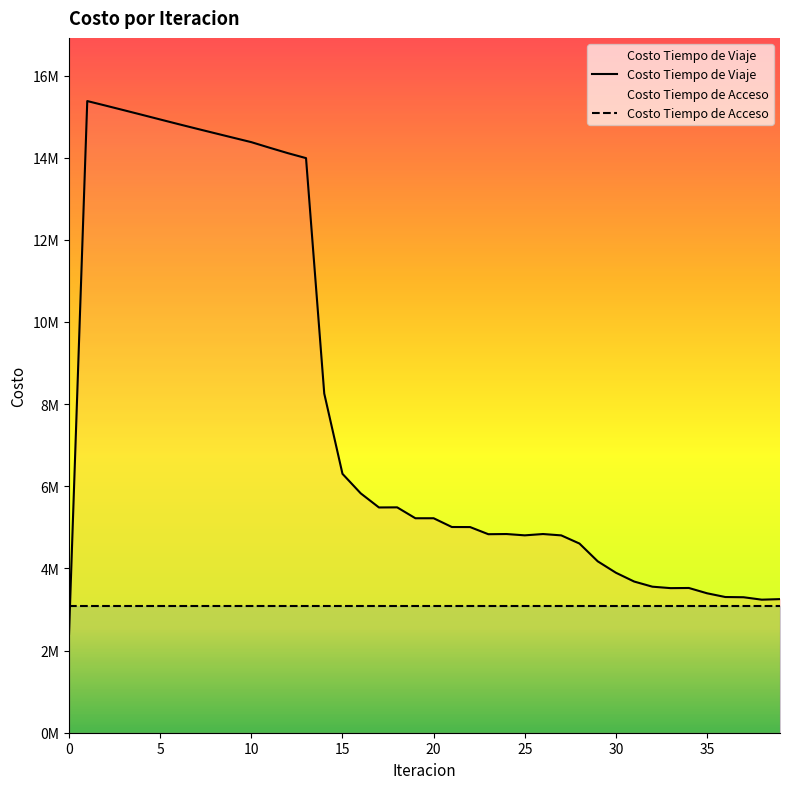

Is it true that the value at 4 is 15043654.4?

True